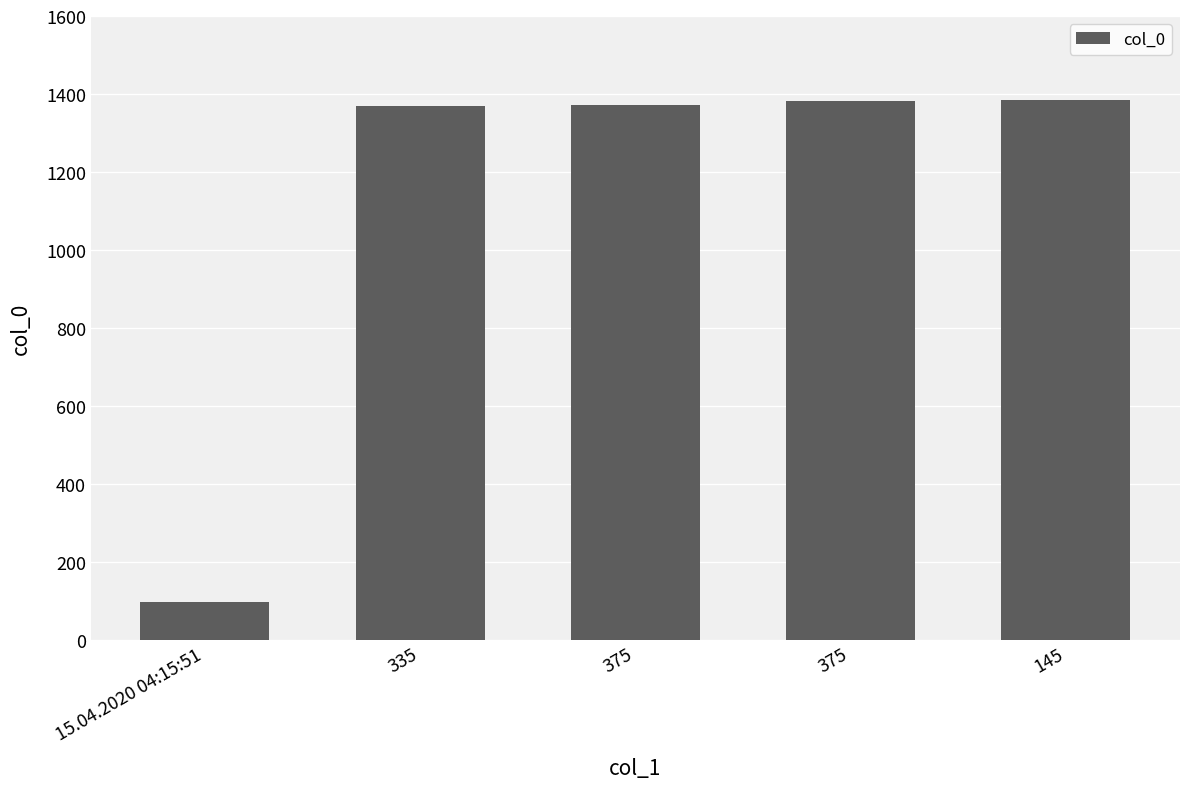

Reading left to right, list all the values displayed in this chart.

99	1370	1371	1383	1384